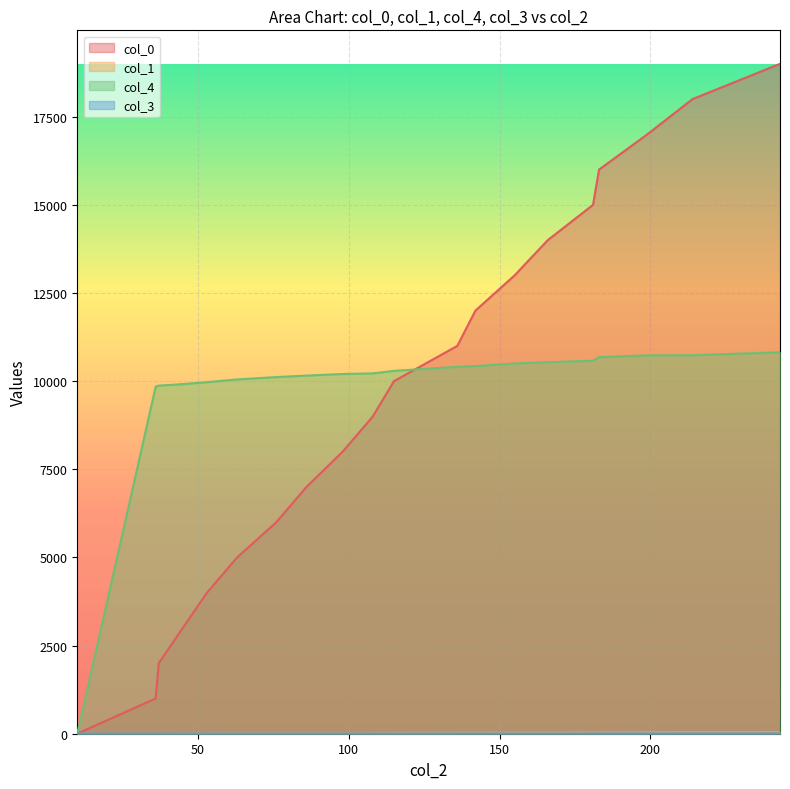

The value of col_3 at 115 is 7.0. True or false?

True